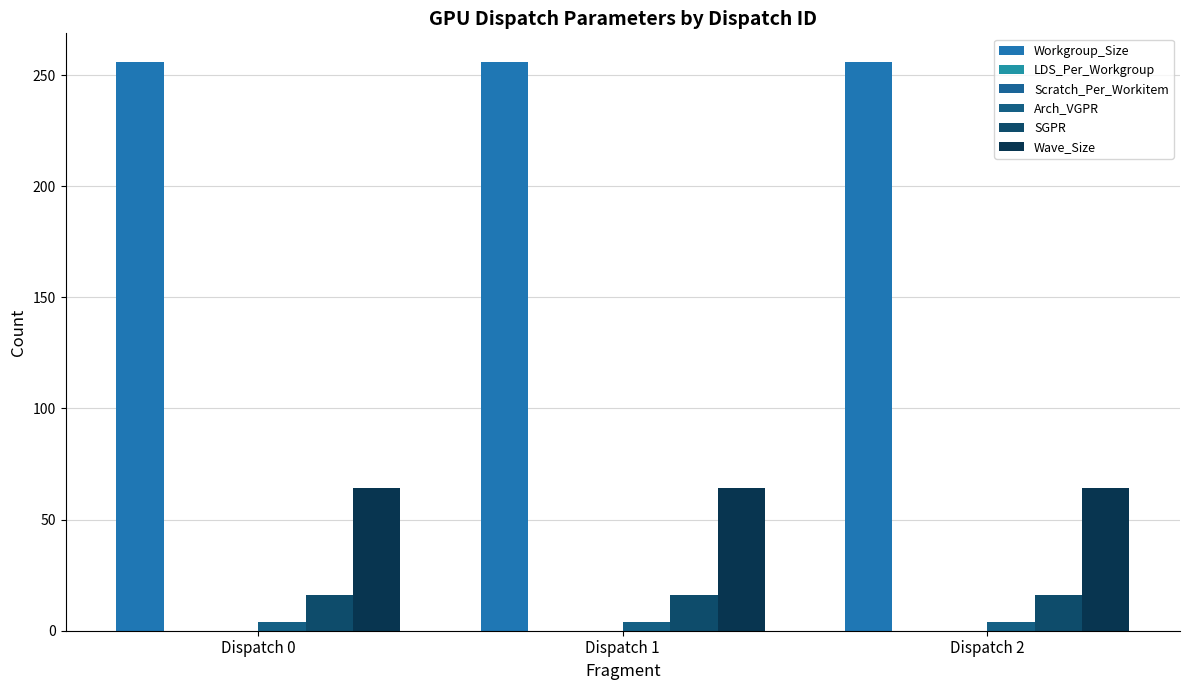

Reading left to right, extract all data points from this chart.

Workgroup_Size: 256	256	256
LDS_Per_Workgroup: 0	0	0
Scratch_Per_Workitem: 0	0	0
Arch_VGPR: 4	4	4
SGPR: 16	16	16
Wave_Size: 64	64	64